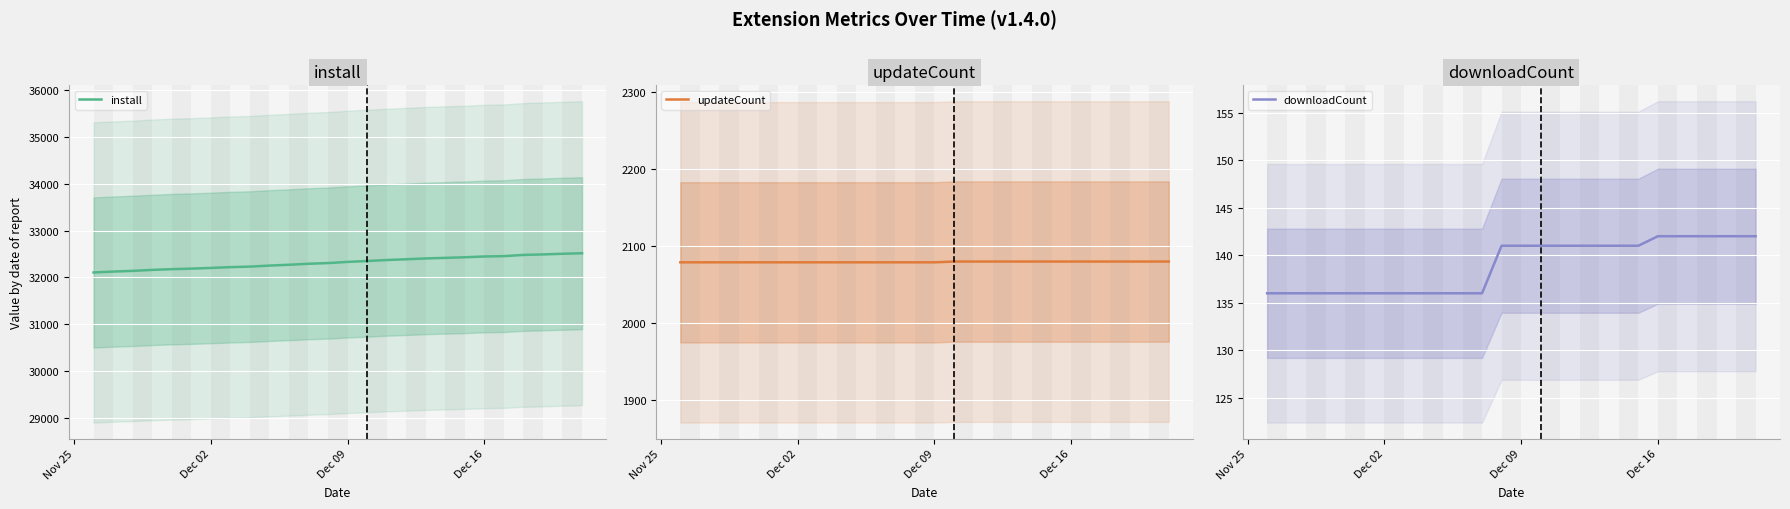

What is the lowest value of the updateCount series?

2079